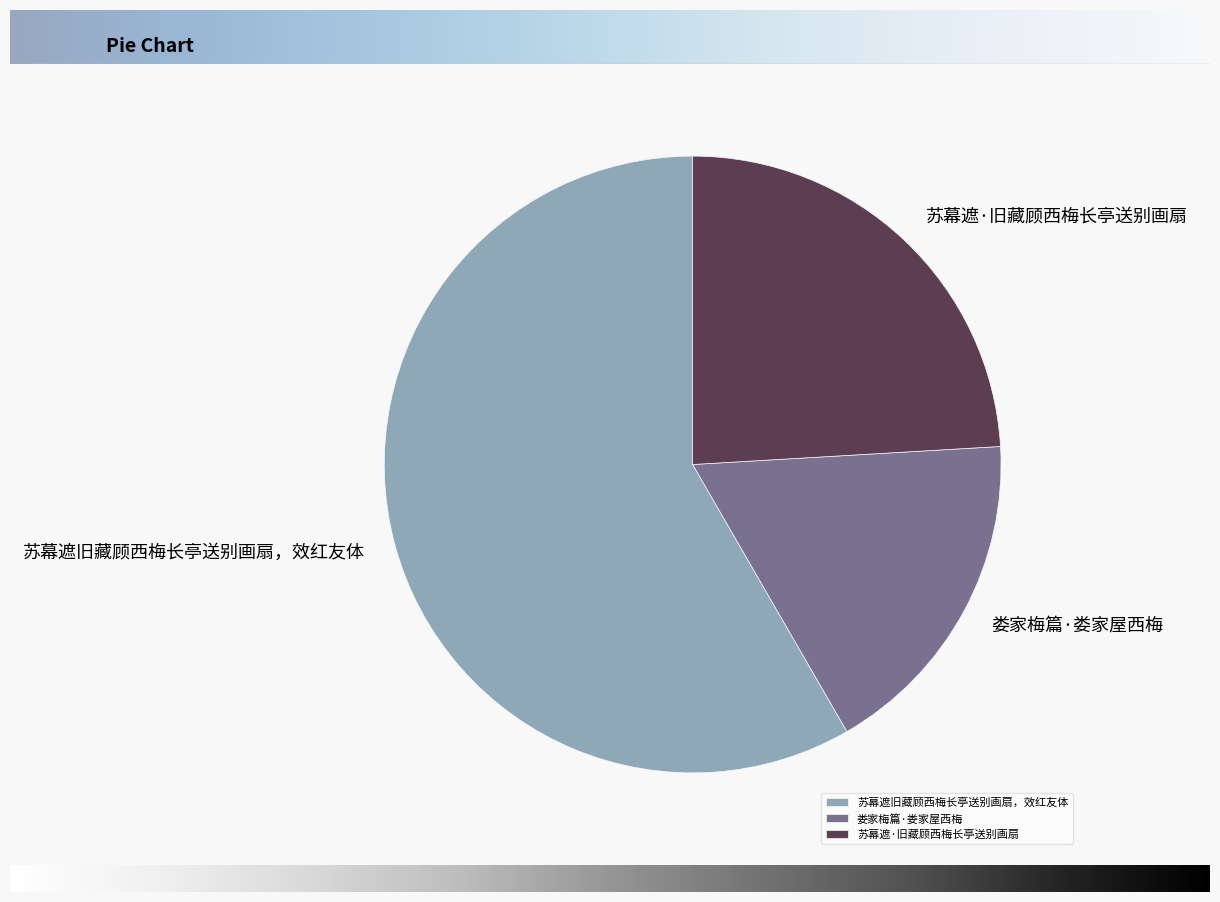

Combined, do 苏幕遮·旧藏顾西梅长亭送别画扇 and 苏幕遮旧藏顾西梅长亭送别画扇，效红友体 account for over 50%?

Yes